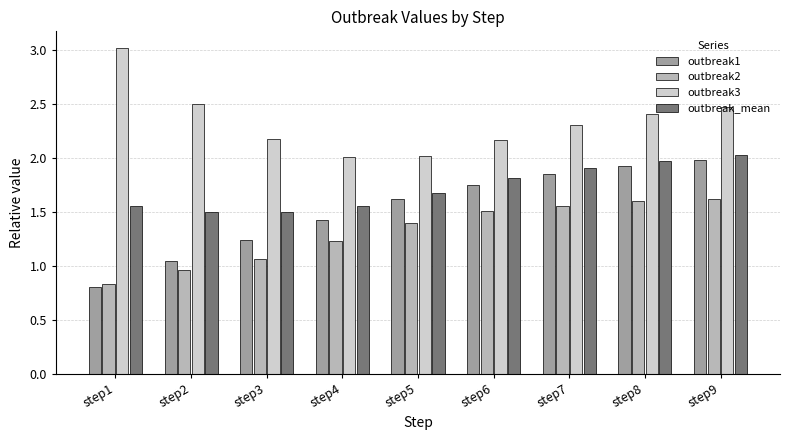

True or false: outbreak2 has a value of 1.6 at step8.

True